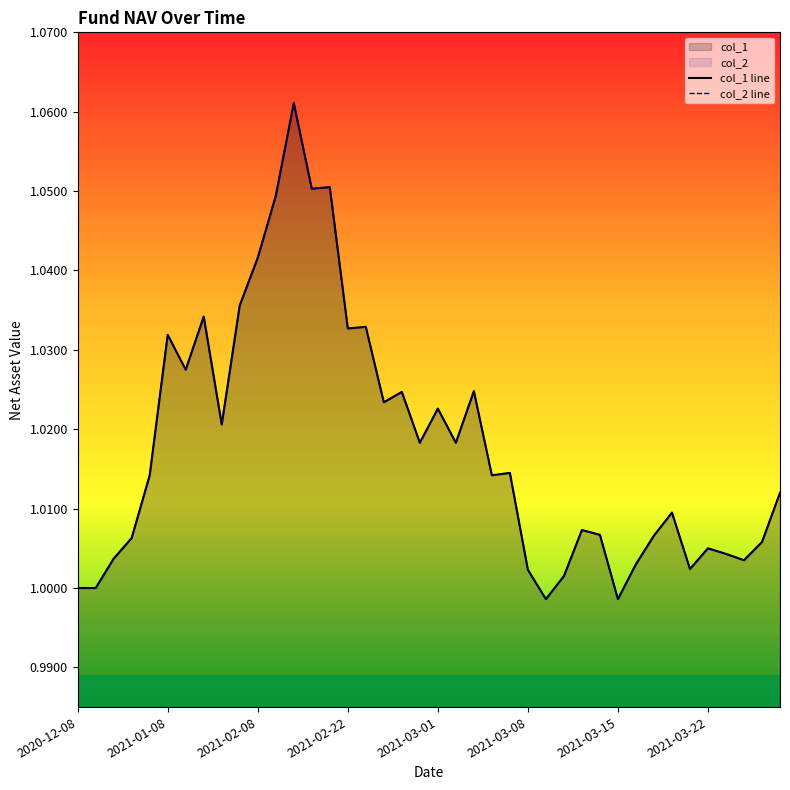

What is the maximum value shown in the chart?

1.1